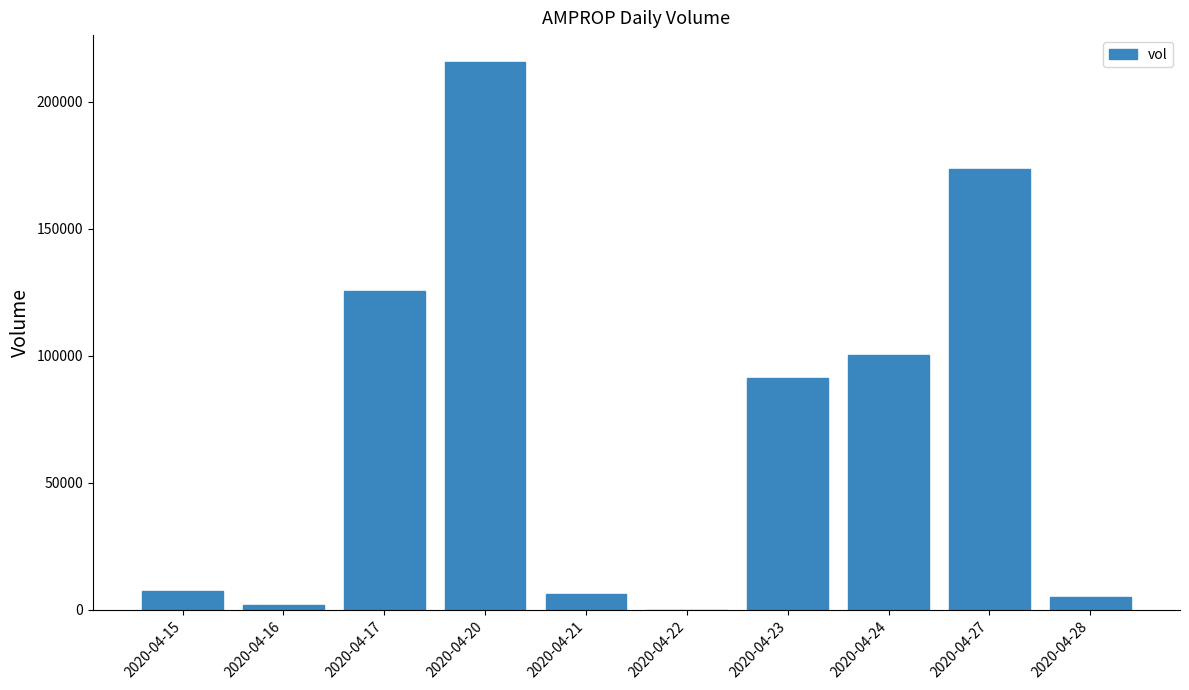

Count the number of categories in the chart.

10